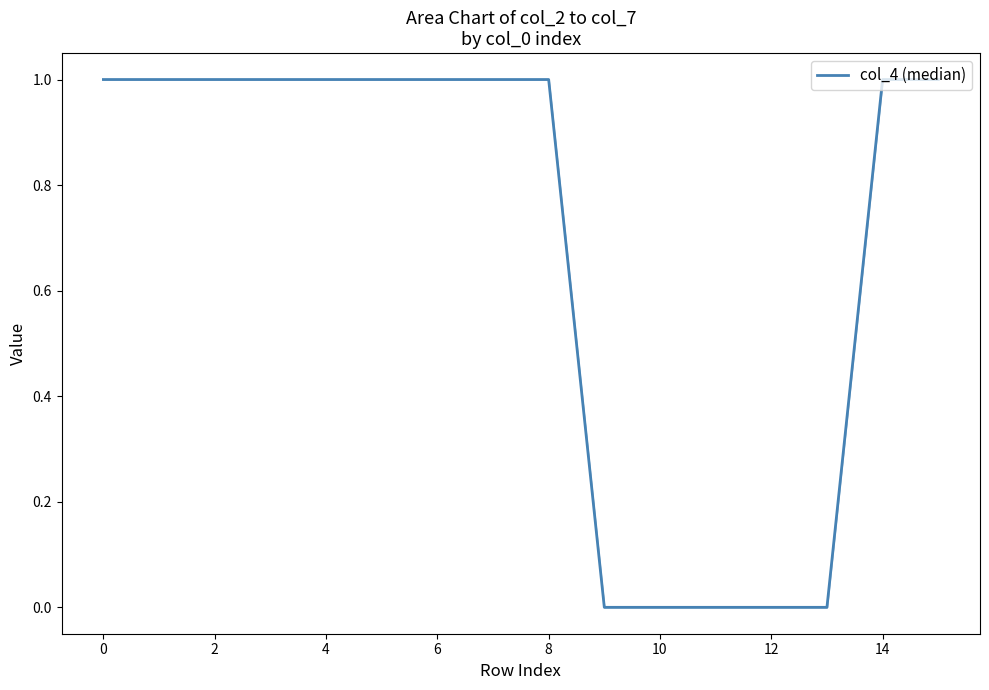

Is this an area chart (filled region under the line)?

Yes